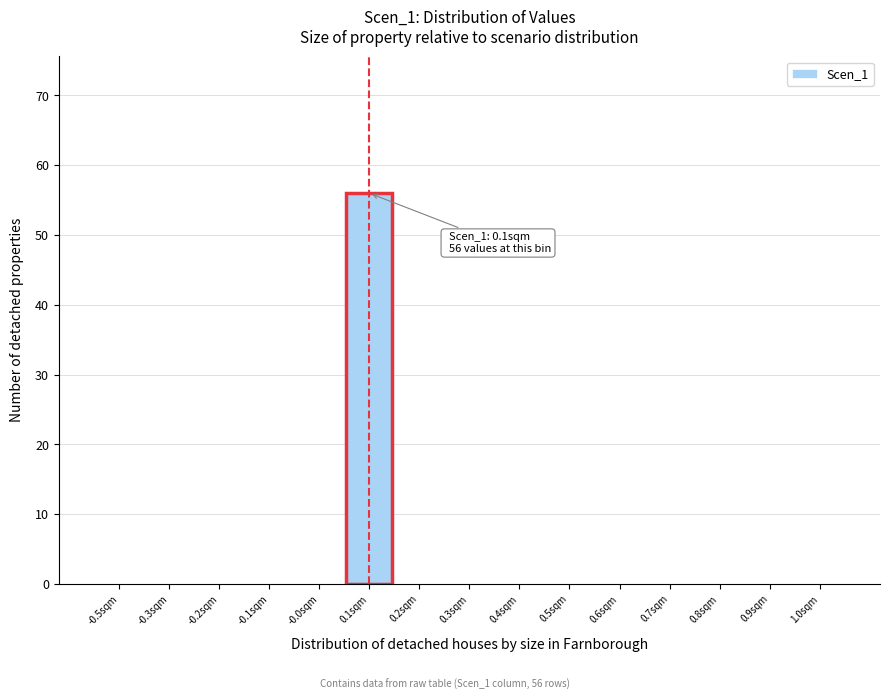

Reading right to left, transcribe all the data shown in this chart.

1.0sqm=0	0.9sqm=0	0.8sqm=0	0.7sqm=0	0.6sqm=0	0.5sqm=0	0.4sqm=0	0.3sqm=0	0.2sqm=0	0.1sqm=56	-0.0sqm=0	-0.1sqm=0	-0.2sqm=0	-0.3sqm=0	-0.5sqm=0